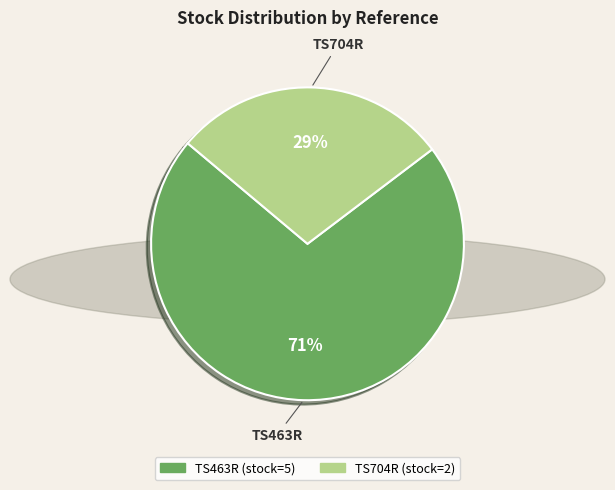

True or false: TS704R accounts for 34% of the total.

False